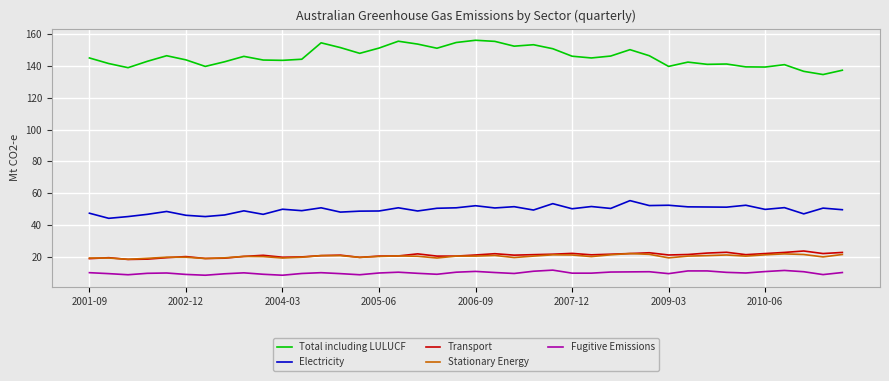

Rank the series by their maximum value, from lowest to highest.

Fugitive Emissions, Stationary Energy, Transport, Electricity, Total including LULUCF